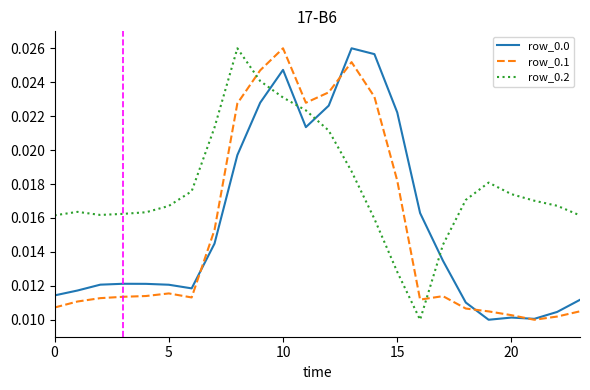

True or false: row_0.2 and row_0.0 intersect in this chart.

True